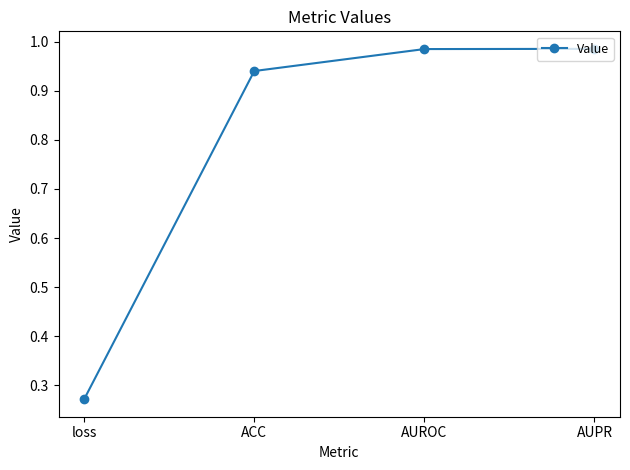

At which label is the value closest to 0?

loss